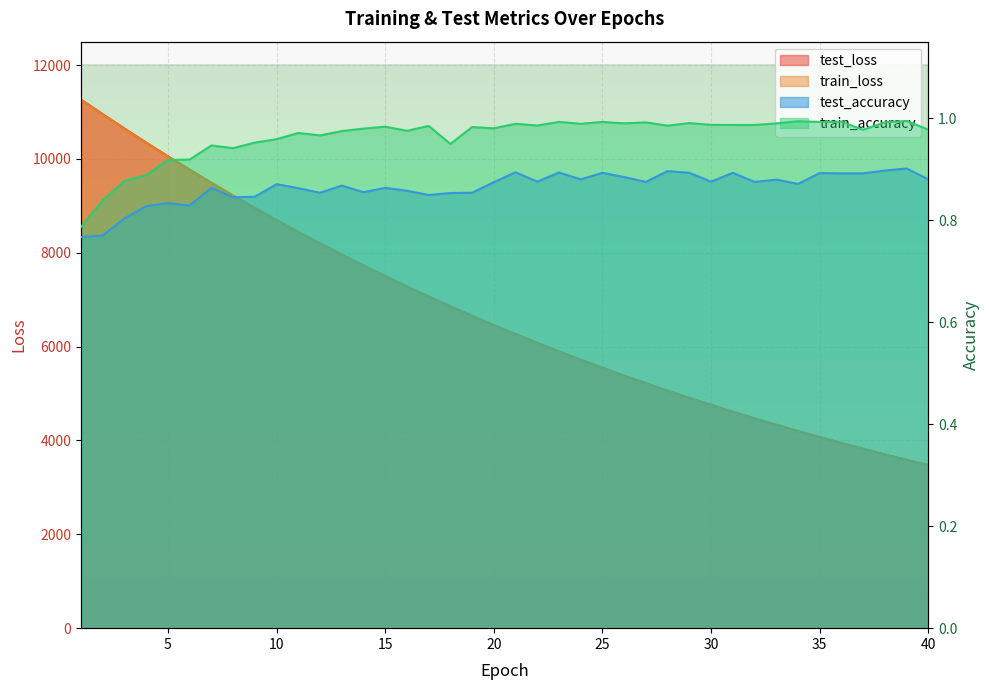

Rank the categories by train_accuracy value from lowest to highest.

1, 2, 3, 4, 5, 6, 8, 7, 18, 9, 10, 12, 11, 13, 16, 37, 40, 14, 20, 19, 15, 17, 28, 22, 31, 32, 30, 21, 24, 33, 26, 29, 27, 38, 23, 25, 35, 36, 34, 39